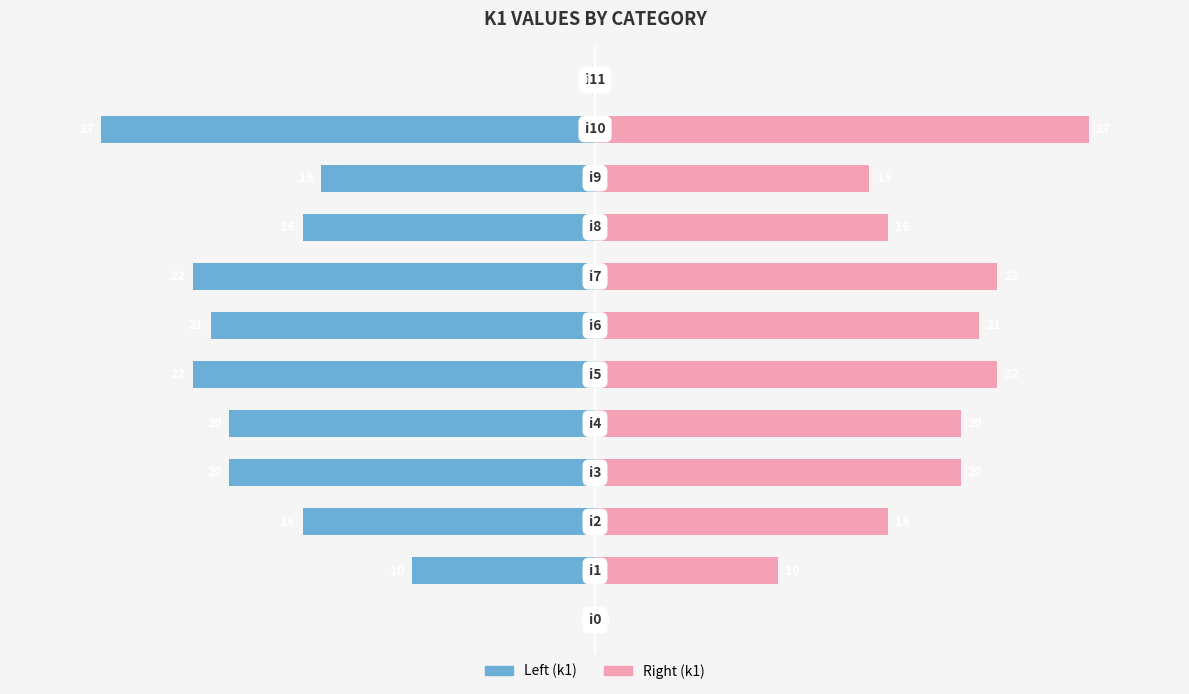

How many bars are there in total?

24